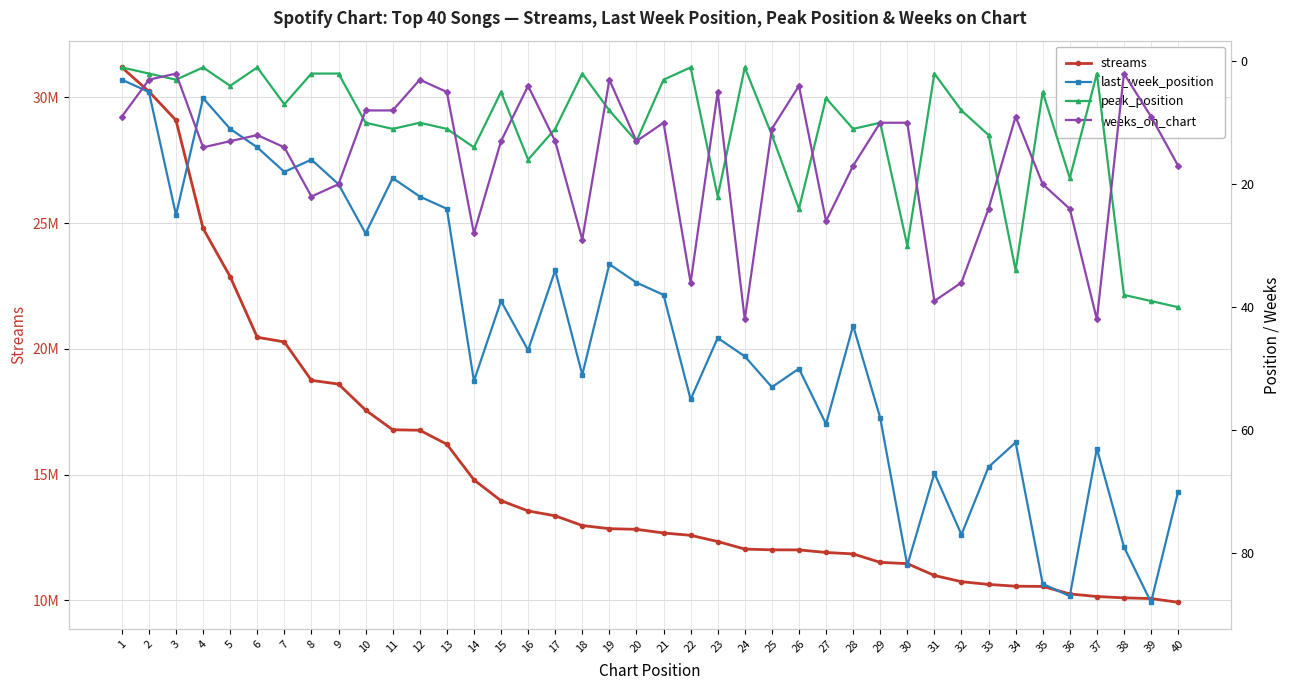

Is this an area chart (filled region under the line)?

No